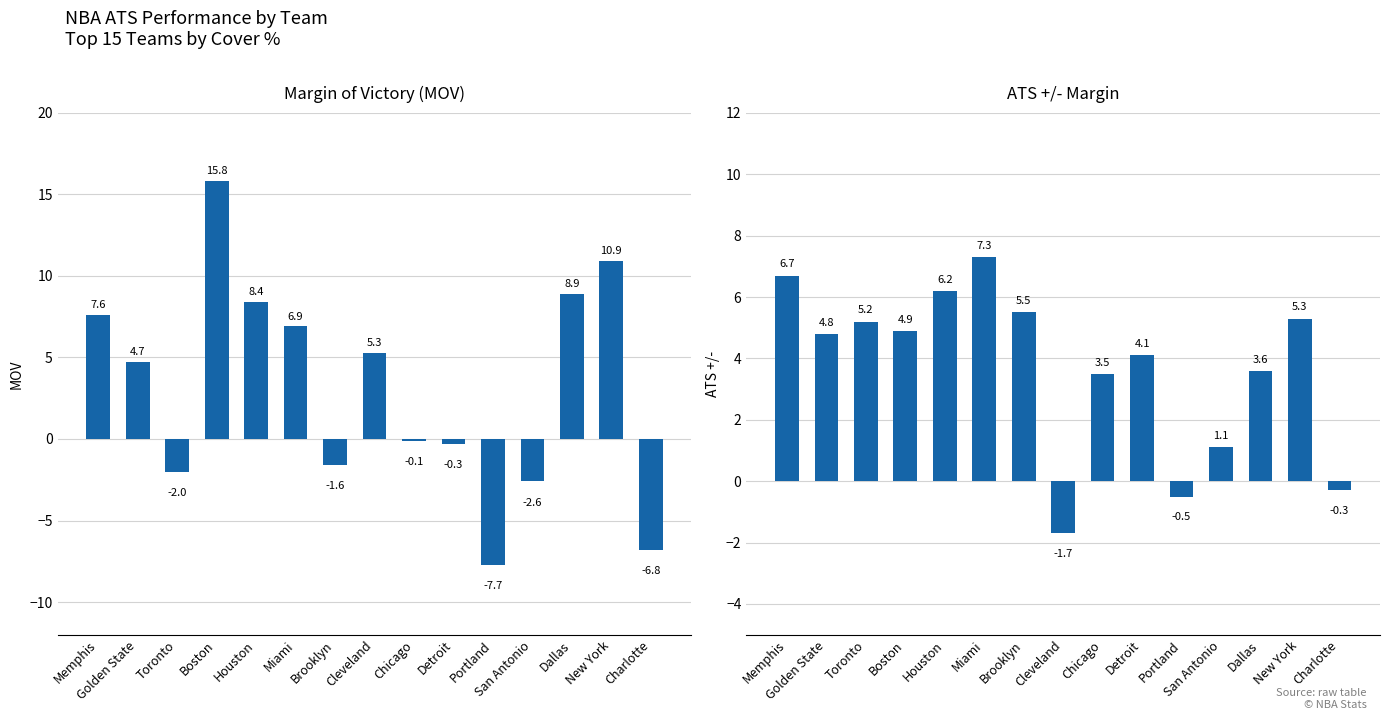

Which series has the largest total across all categories?

ATS +/-